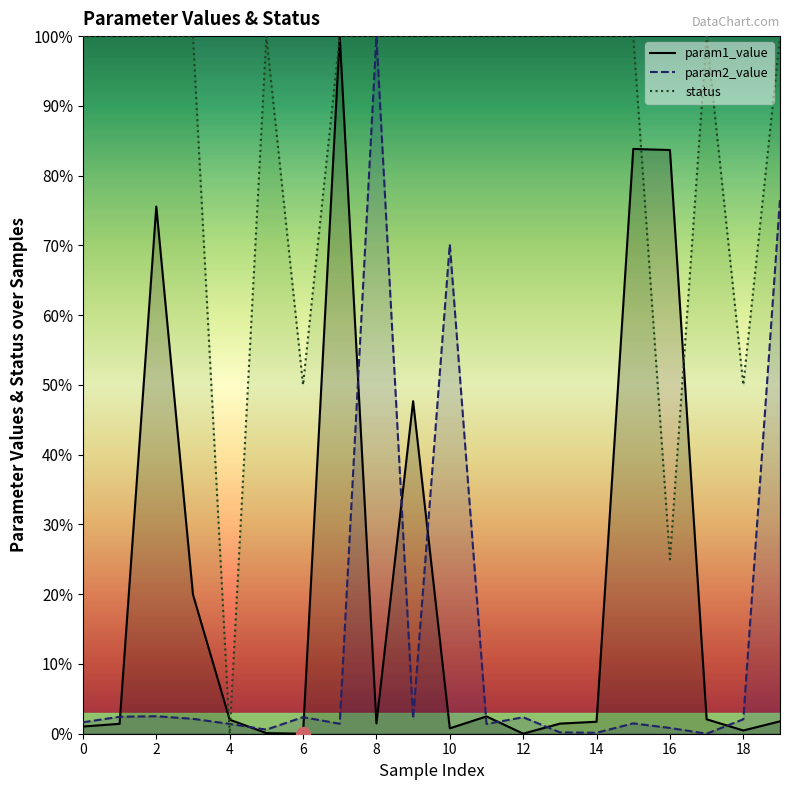

In param1_value, how many points are lower than both neighbors (excluding endpoints)?

5